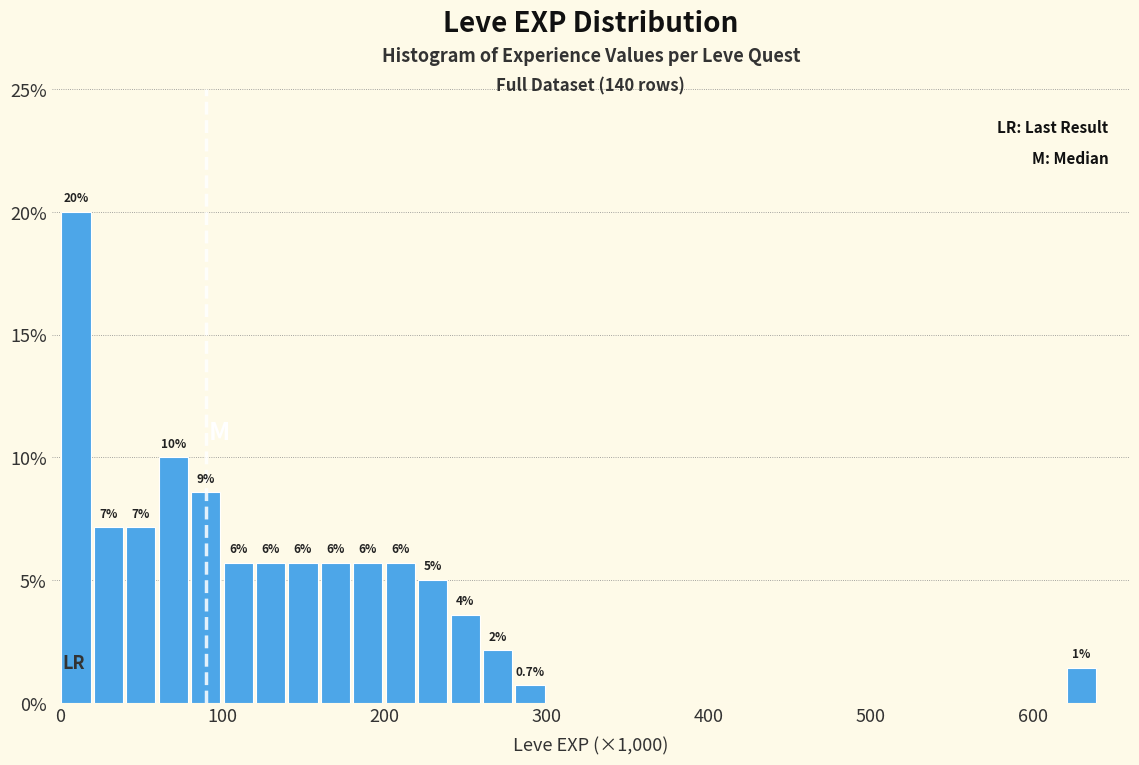

Around what value on the x-axis is the tallest bar? Give the approximate position of its centre, as read against the axis.

10